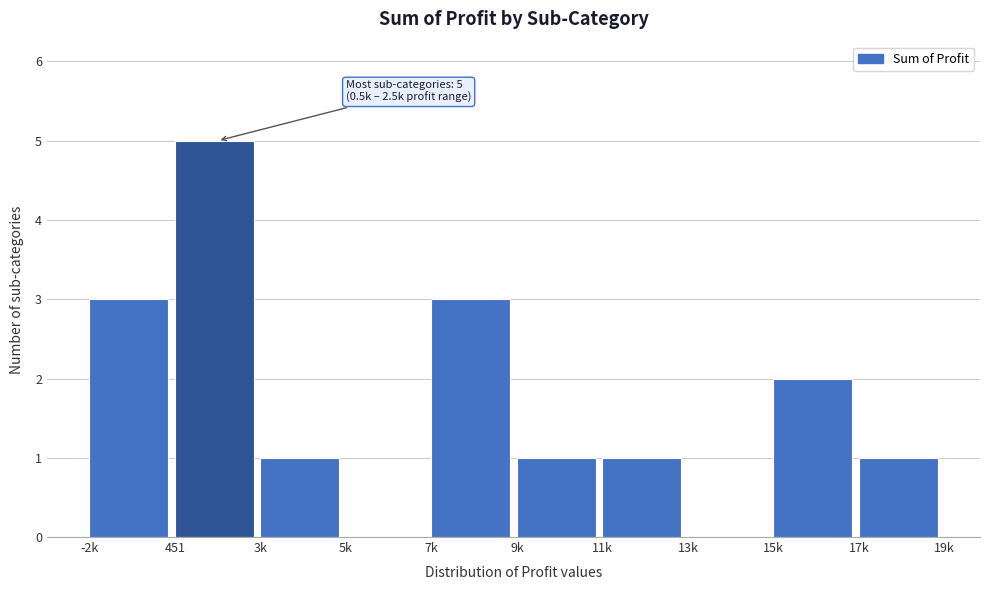

Reading left to right, list all the values displayed in this chart.

-2k=3	451=5	3k=1	5k=0	7k=3	9k=1	11k=1	13k=0	15k=2	17k=1